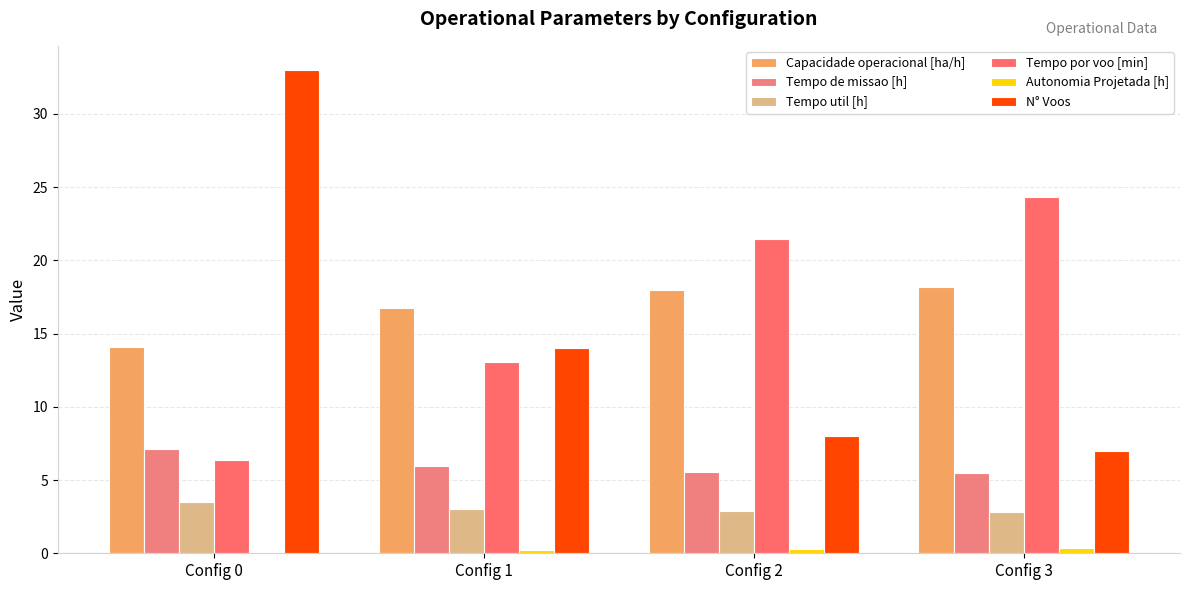

Where is Autonomia Projetada [h] nearest to the value 0?

Config 0